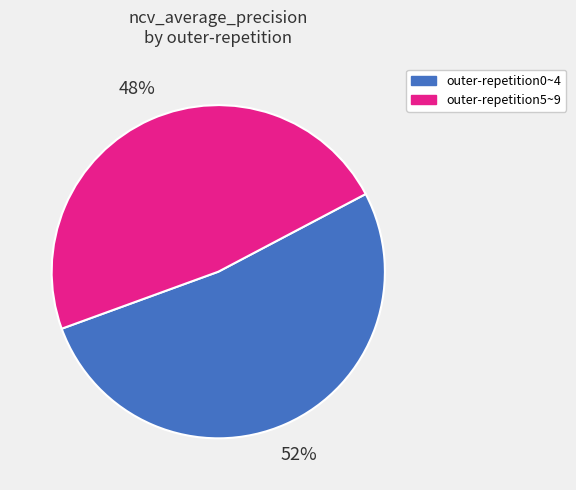

To the nearest percent, what is the difference between the largest and smallest slice percentages?

4%